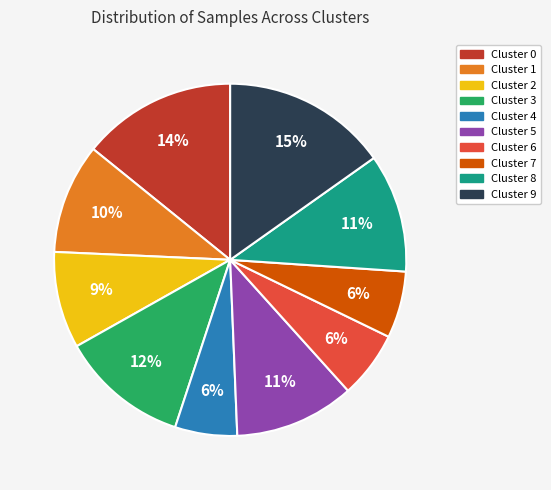

To the nearest percent, what is the difference between the Cluster 8 and Cluster 3 slice percentages?

1%